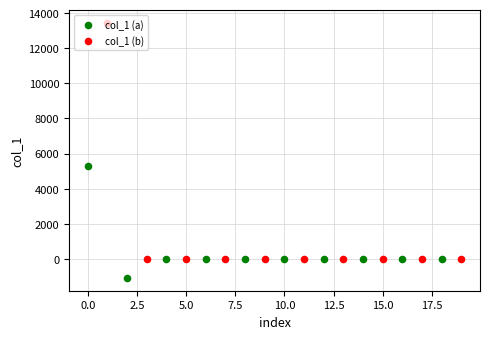

Which series reaches the minimum Y coordinate?

col_1 (a)